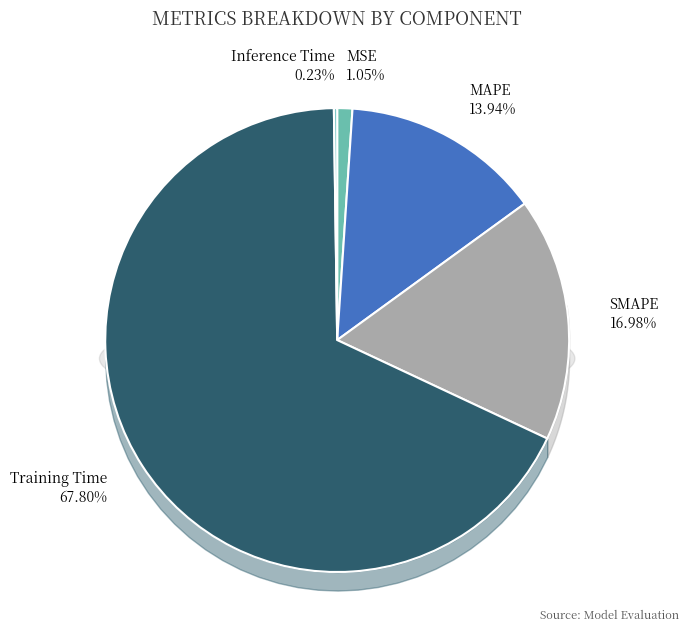

How many segments does this pie chart have?

5